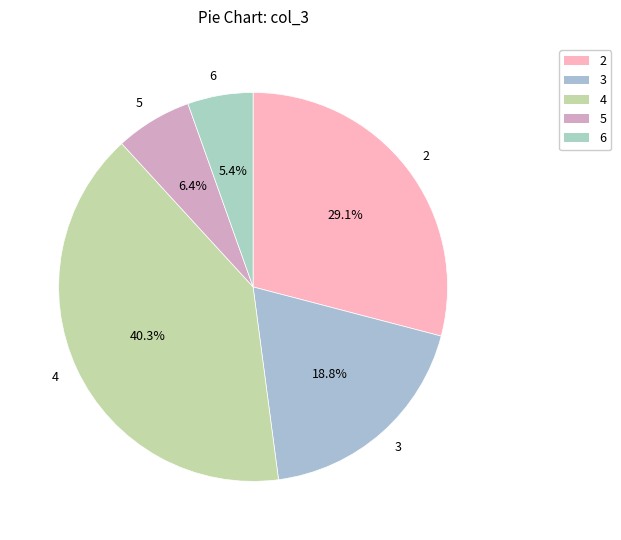

True or false: 3 accounts for 19% of the total.

True